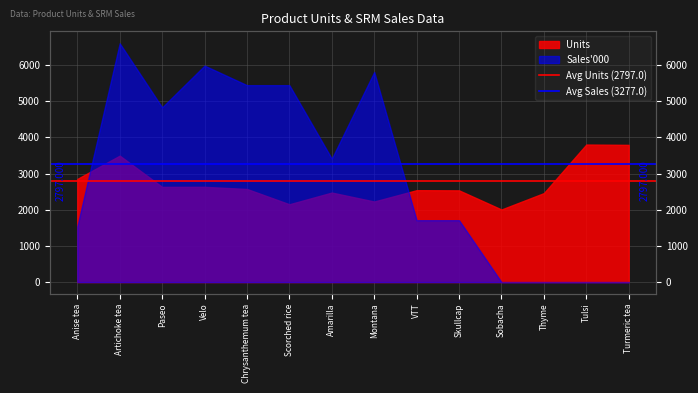

What is the value of the Avg Sales (3277.0) point at the 2nd from the left?

3277